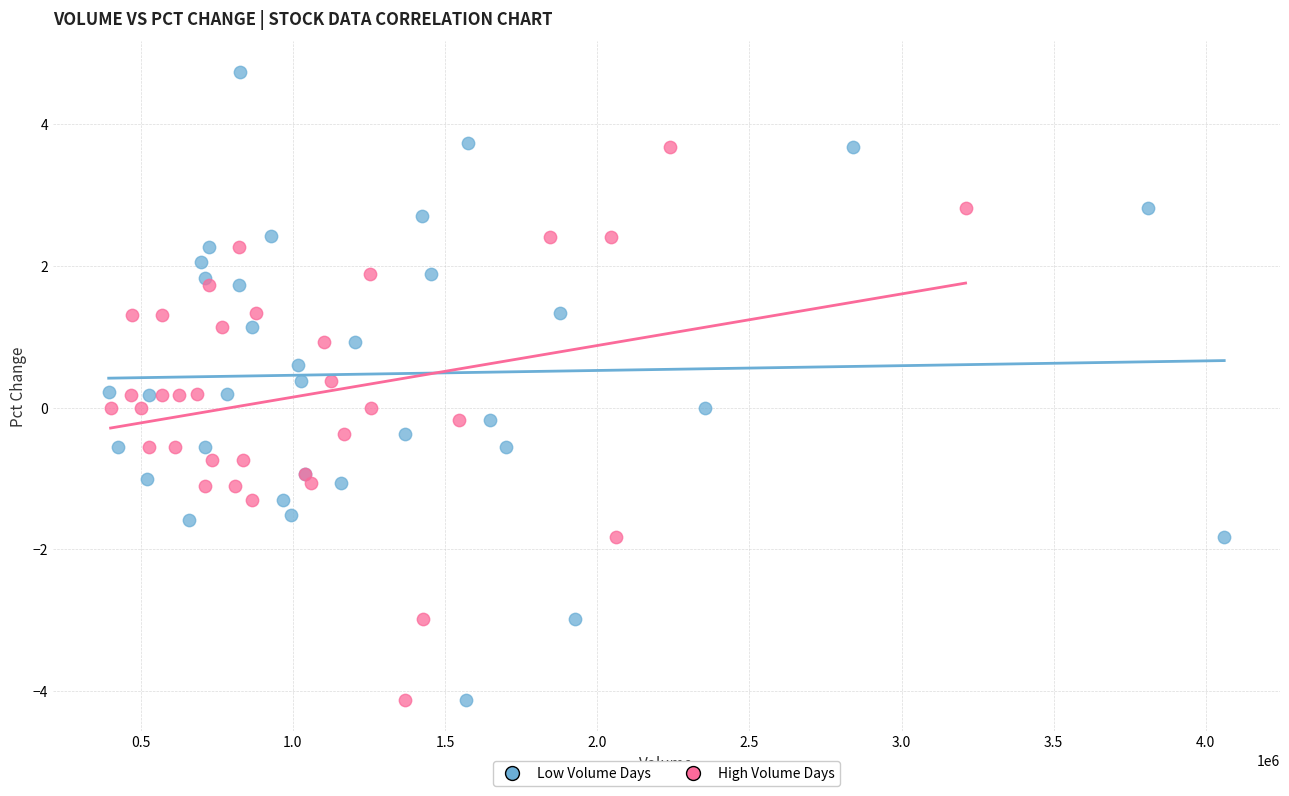

Which series reaches the maximum Y coordinate?

Low Volume Days